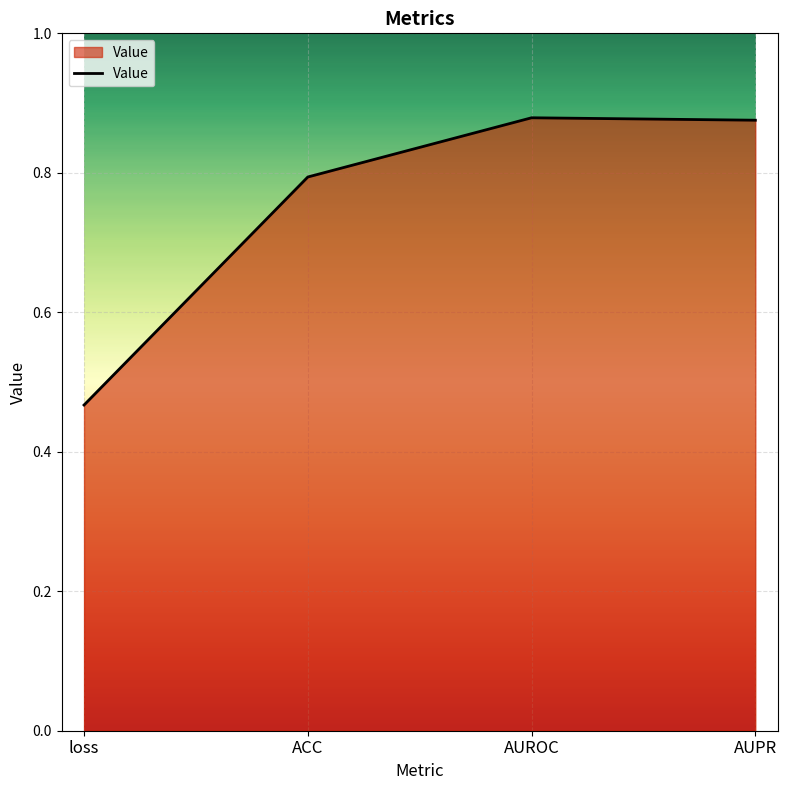

Where is the data nearest to the value 0?

loss